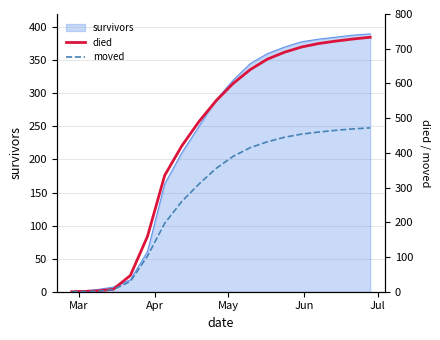

Does the chart display data point markers on the line(s)?

No